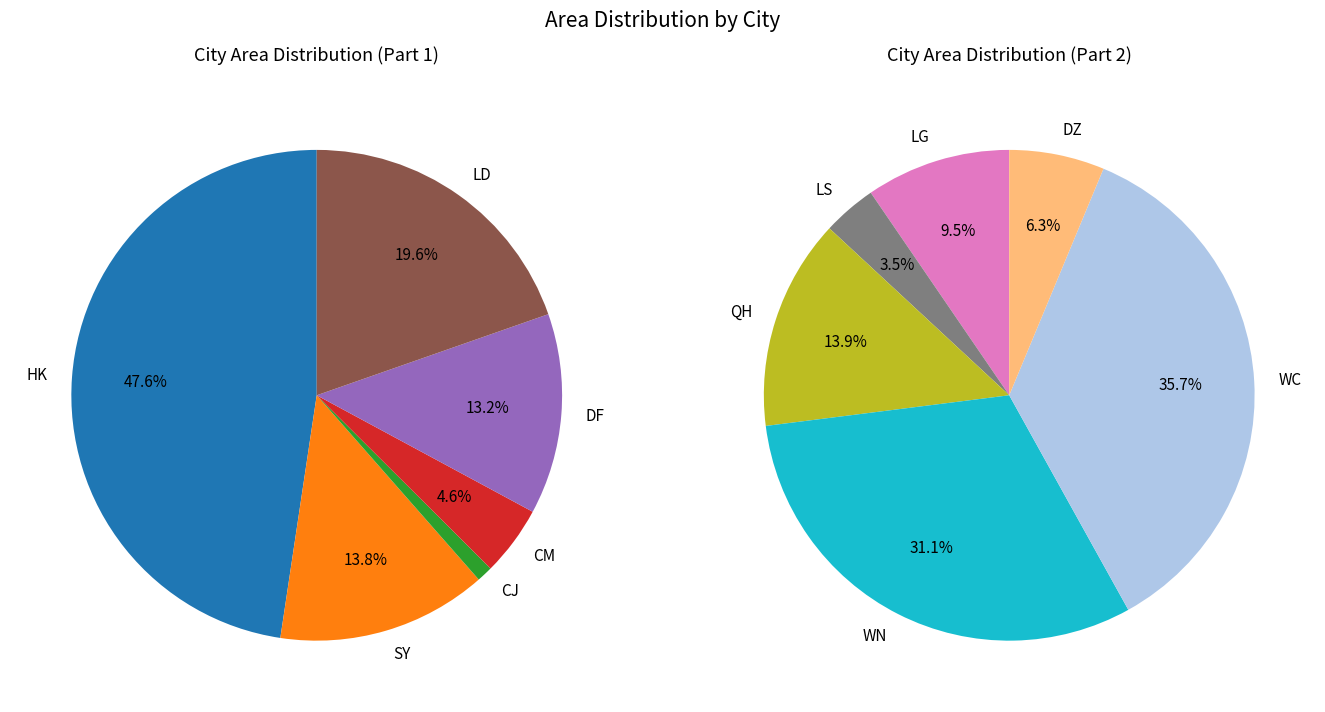

How many slices are in this pie chart?

12